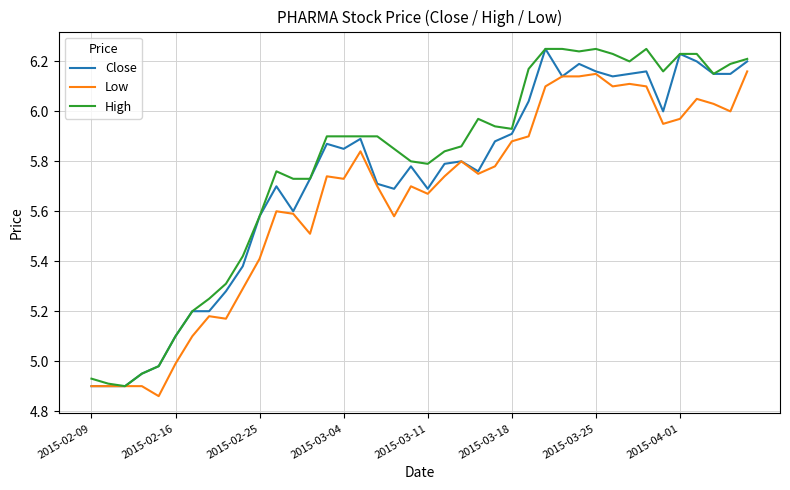

List the series in order of their overall mean, lowest first.

Low, Close, High